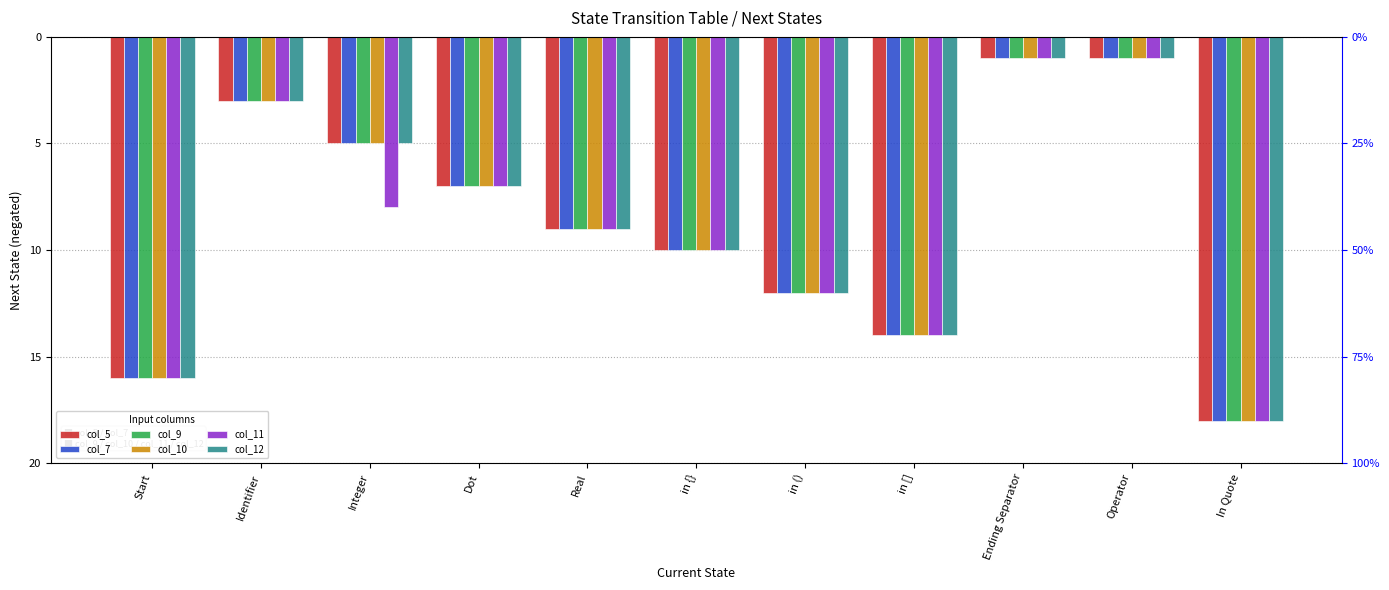

How many bars are there in each group?

6